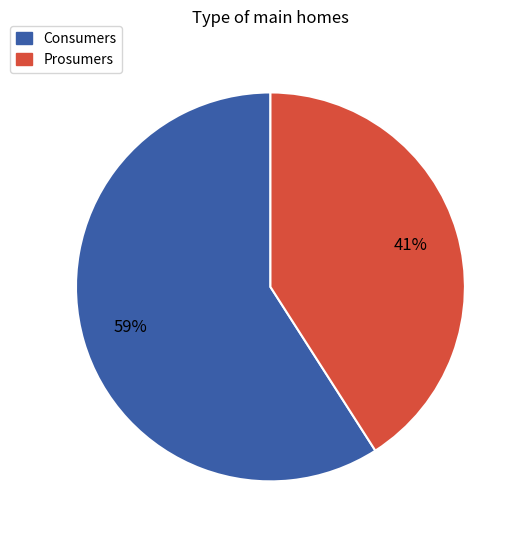

Which category has the smallest portion of the pie?

Prosumers